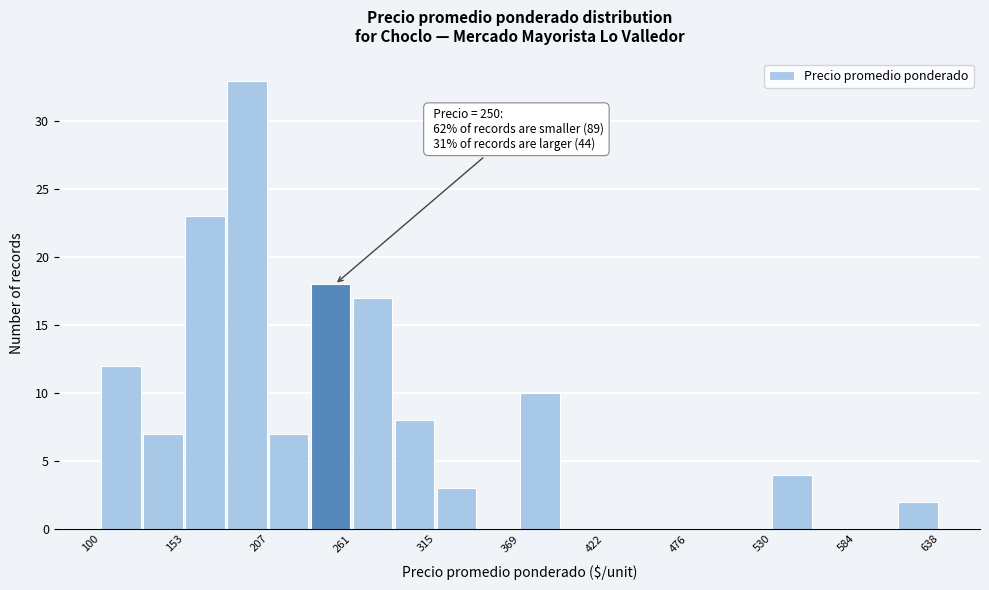

Read against the x-axis, roughly where is the centre of the tallest bar?

190